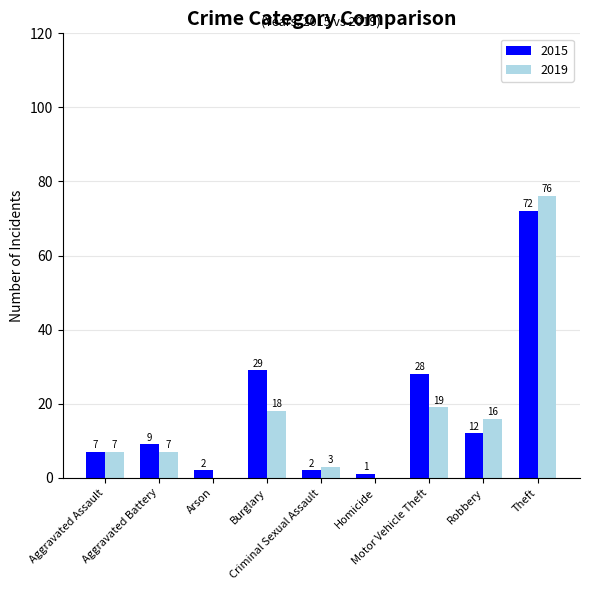

What is the highest value of the 2015 series?

72